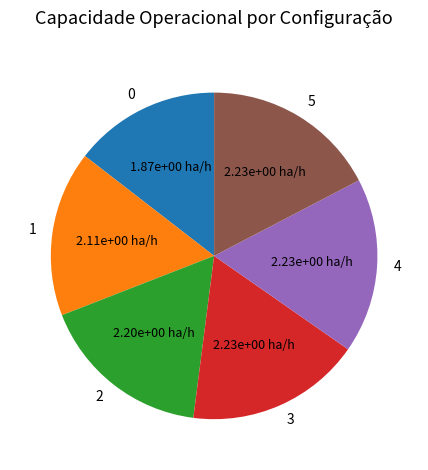

Is there any slice that represents more than half of the pie?

No